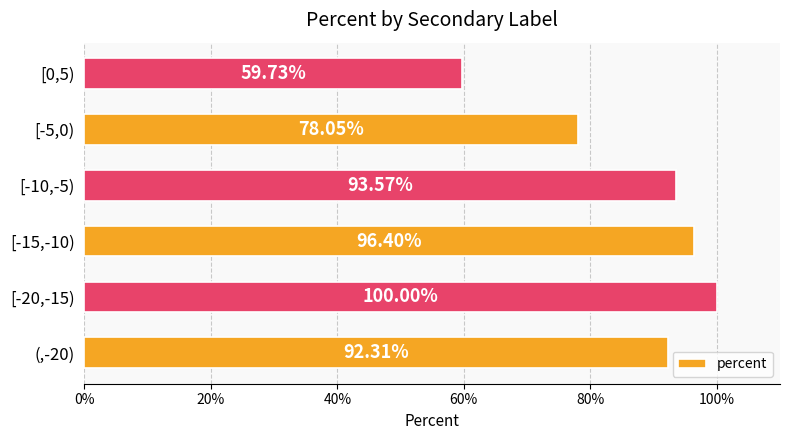

Are the bars horizontal?

Yes